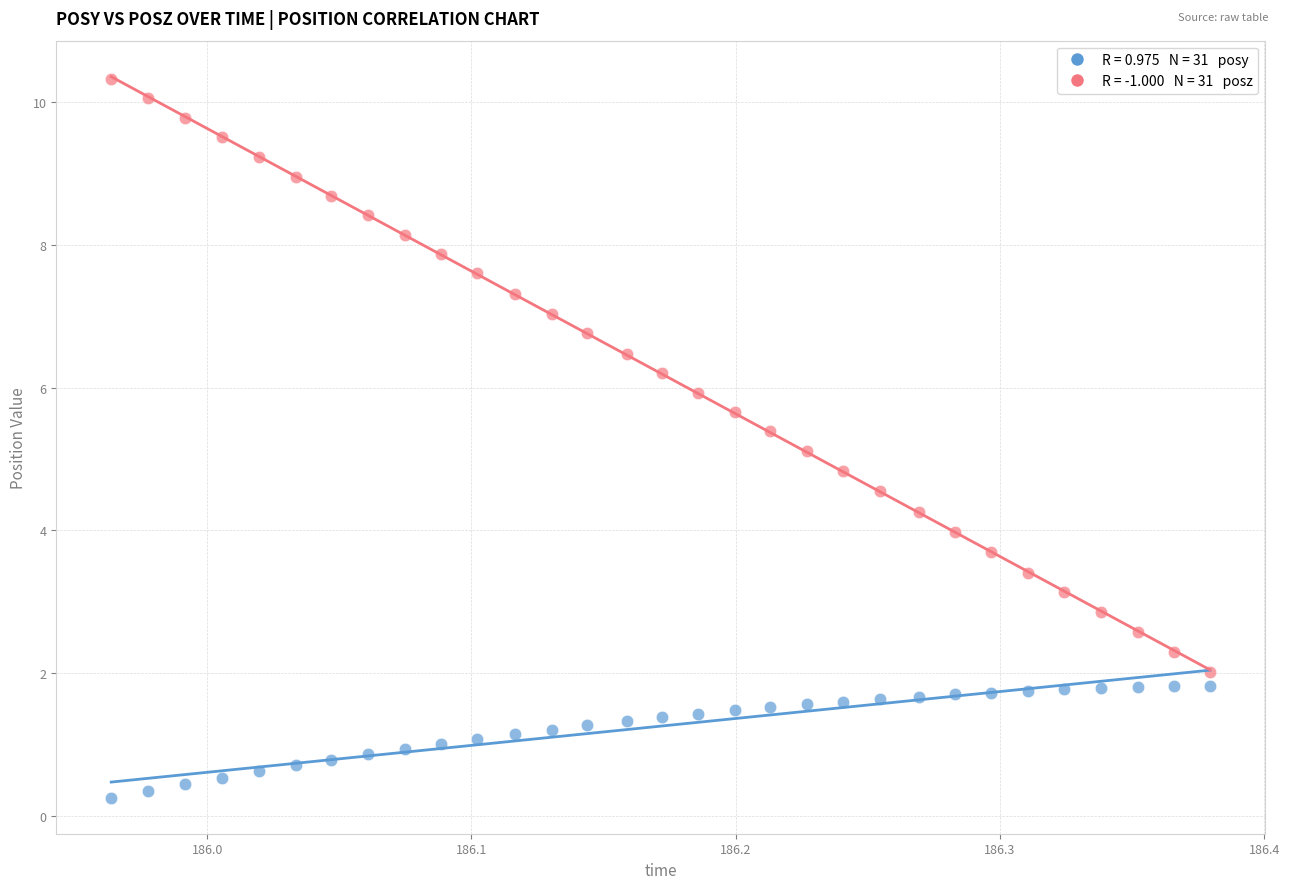

Across all data points, what is the range of X values (max minus min)?

0.4